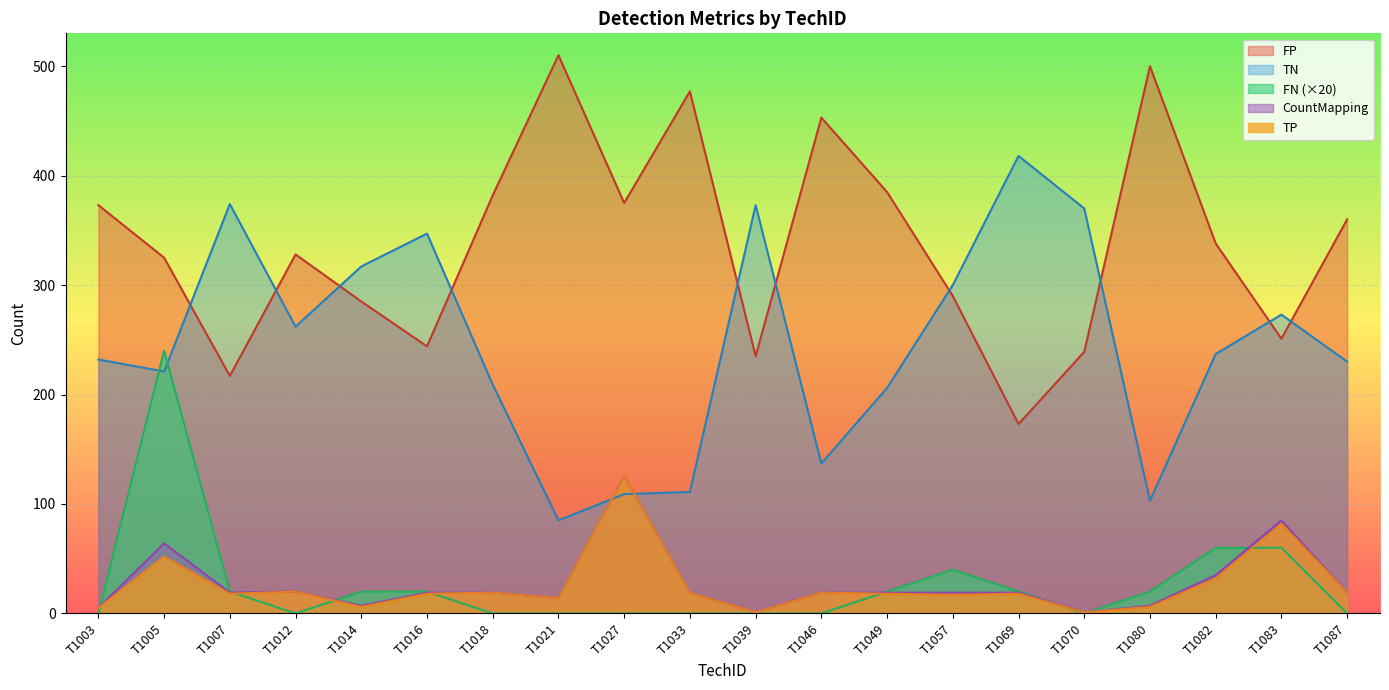

At which category does TP reach its first local peak?

T1005